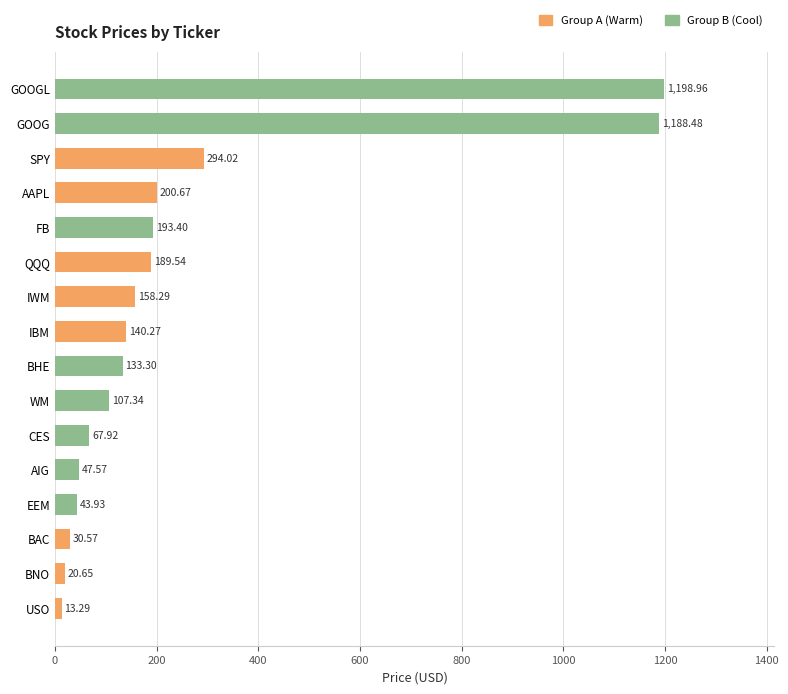

Count the number of categories in the chart.

16